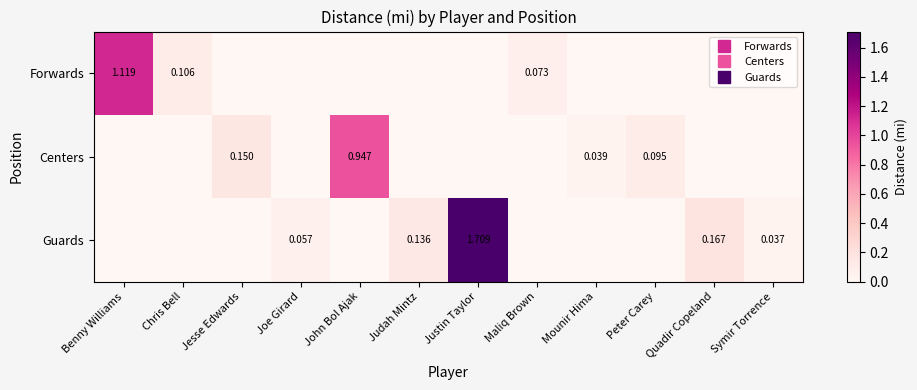

Where is Forwards nearest to the value 0?

Jesse Edwards